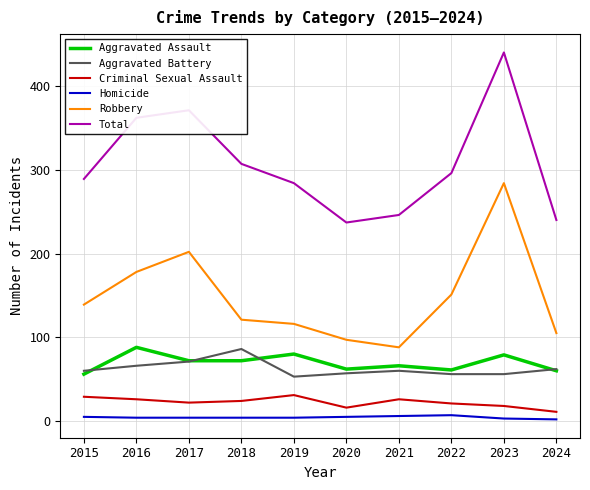

True or false: Homicide and Total intersect in this chart.

False